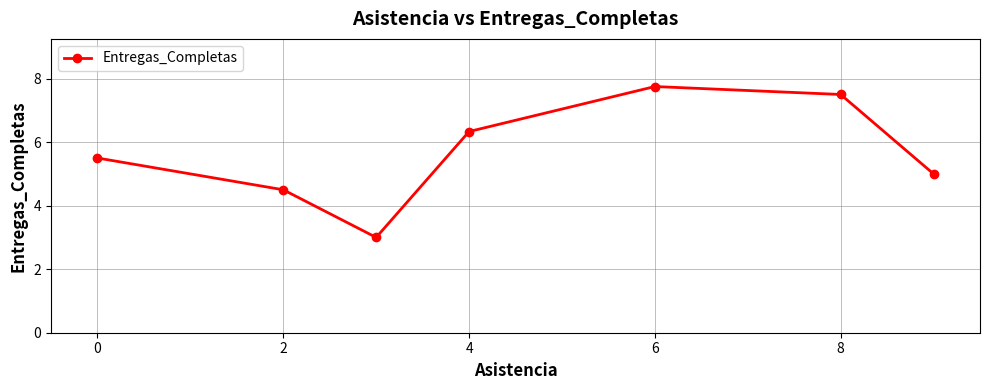

What is the sum of all values?

39.6